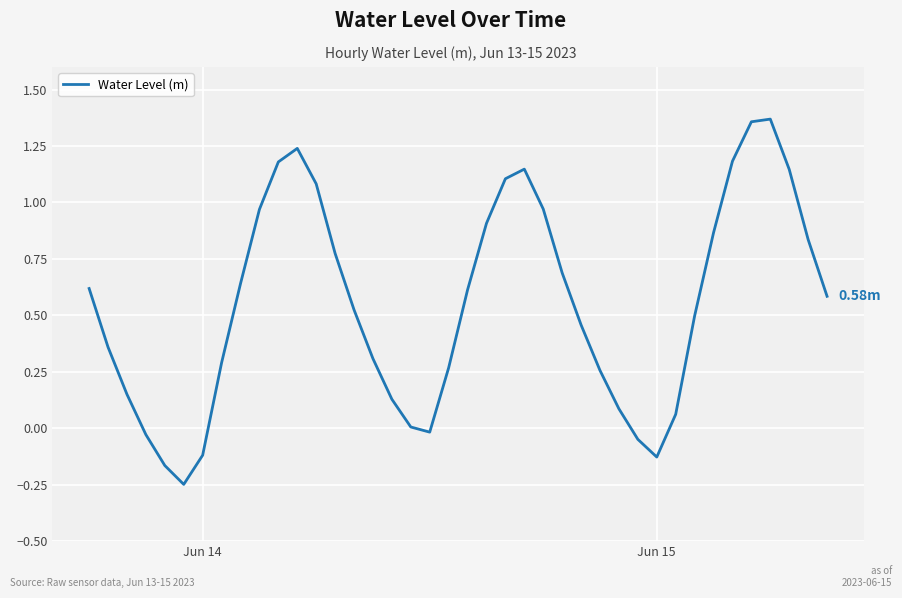

What is the sum of all values?

21.9